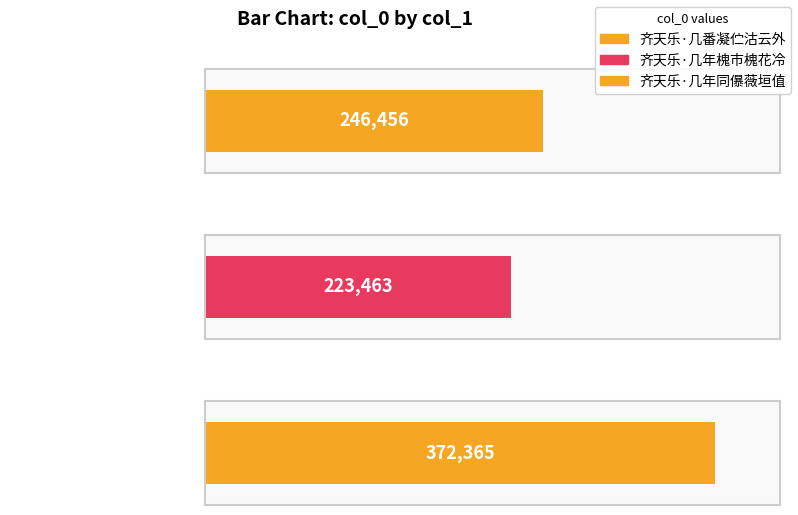

Where is the data nearest to the value 297914?

齐天乐·几番凝伫沽云外